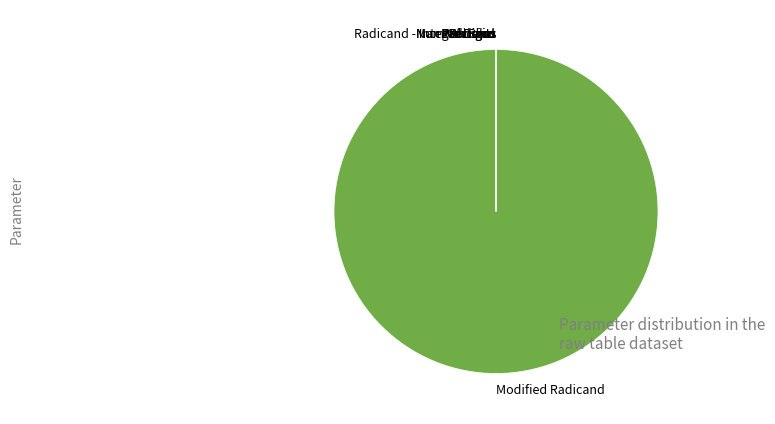

Which slice is the largest?

Modified Radicand